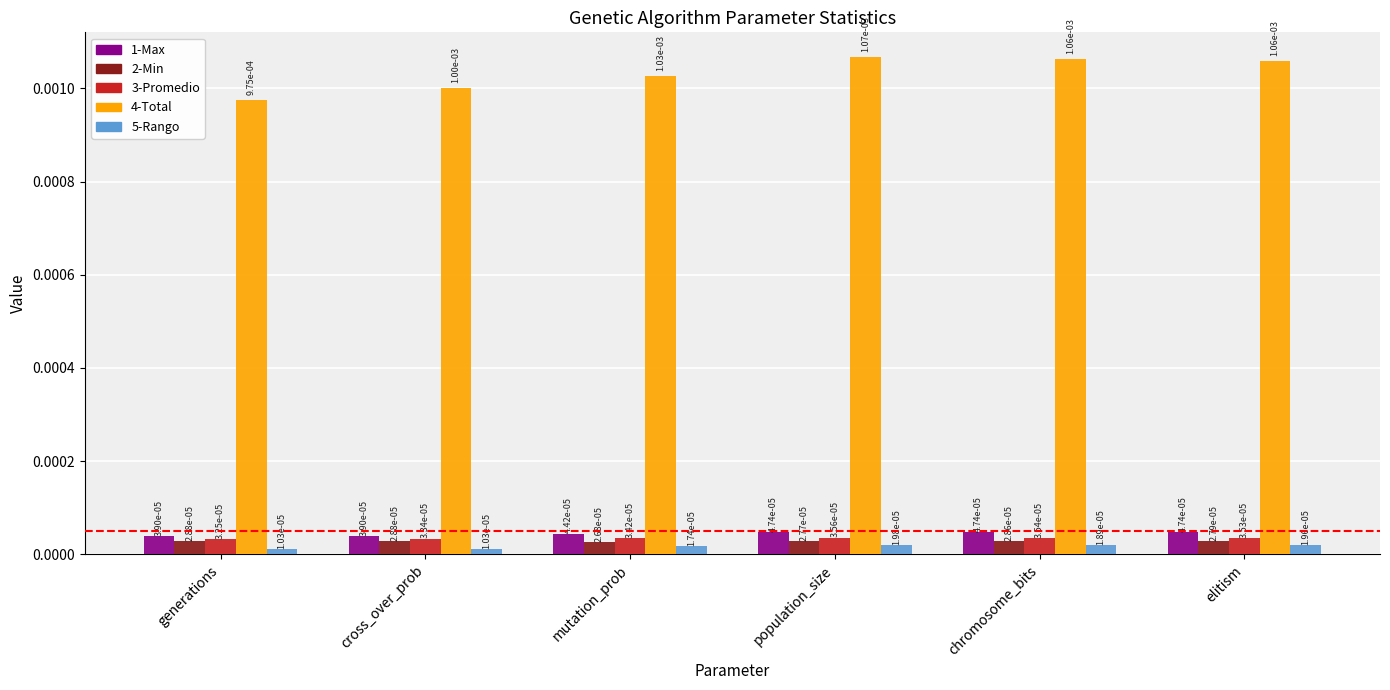

At how many categories does at least one series exceed 0?

6